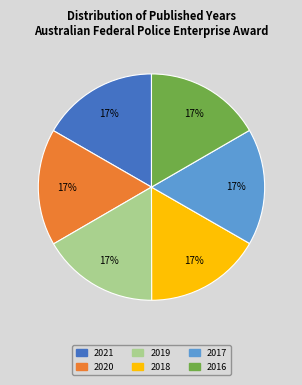

Do 2016 and 2020 together represent more than half of the pie?

No